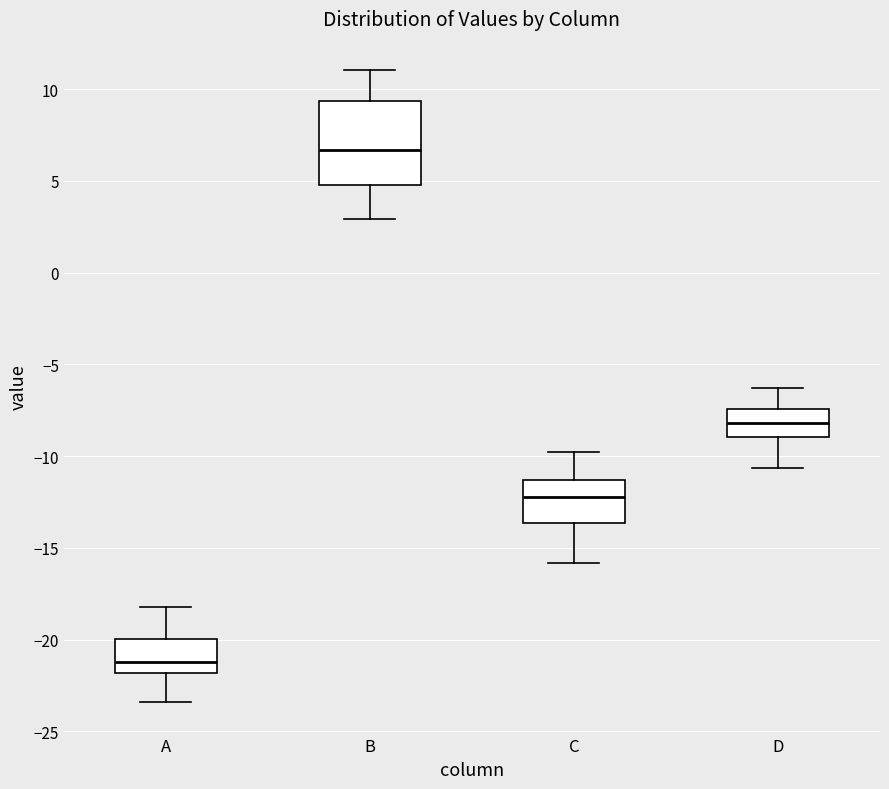

Reading left to right, transcribe this box plot: for each box, give where its median line is, the range the box spans, and where its two whiskers end, as read against the y-axis. The values are not printed on the chart, so give them approximately, as read against the axis.

A: median -21.0, box -22.0 to -20.0, whiskers -23.5 to -18.0
B: median 6.5, box 5.0 to 9.5, whiskers 3.0 to 11.0
C: median -12.5, box -13.5 to -11.5, whiskers -16.0 to -10.0
D: median -8.0, box -9.0 to -7.5, whiskers -10.5 to -6.5